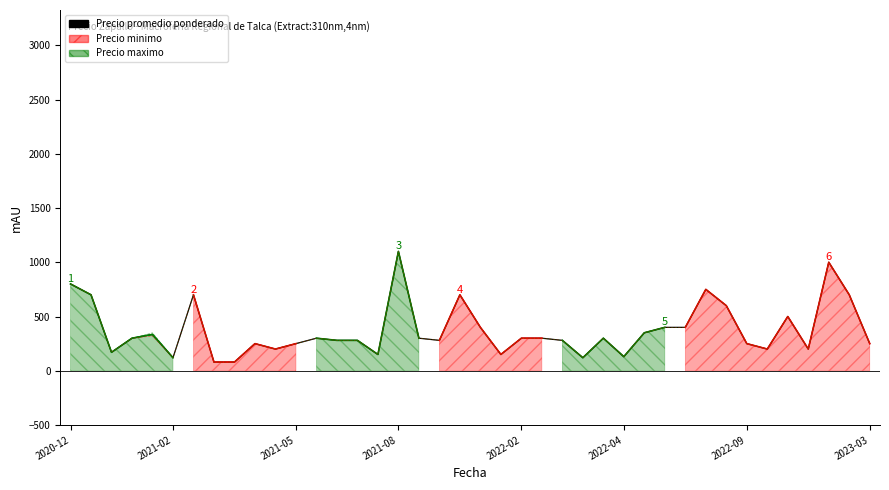

True or false: Precio minimo has a value of 300 at 23.

True